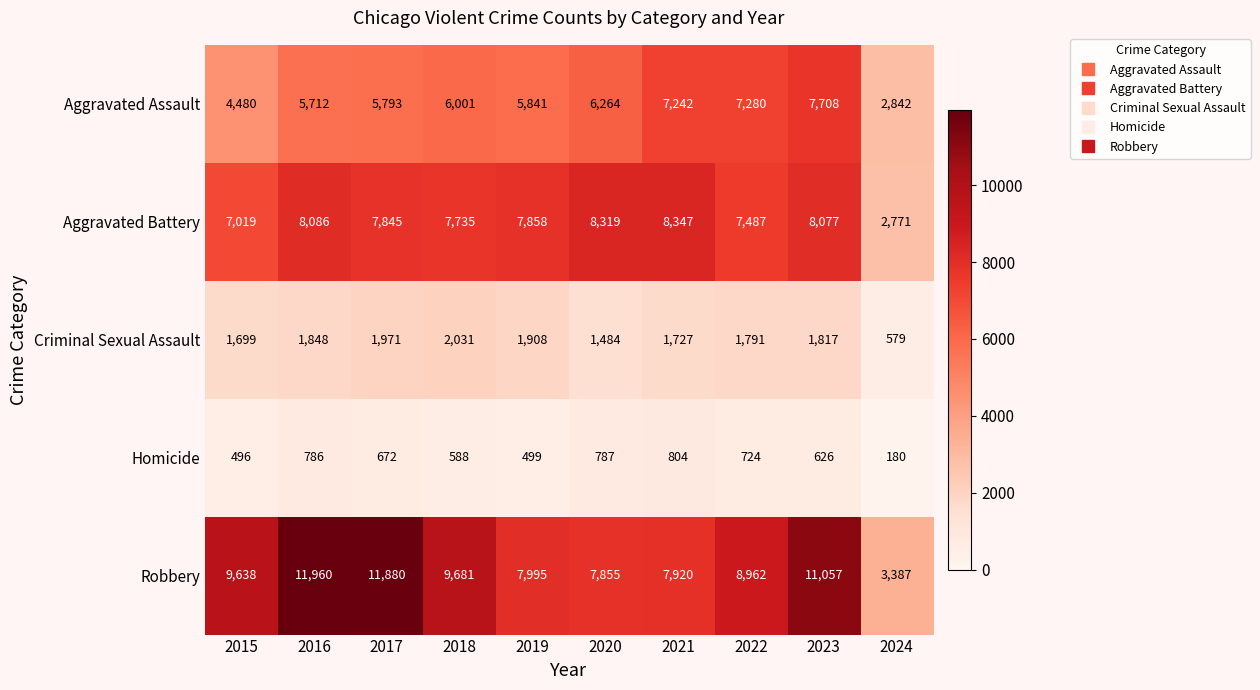

What is the difference between the Aggravated Battery values at 2017 and 2021?

502